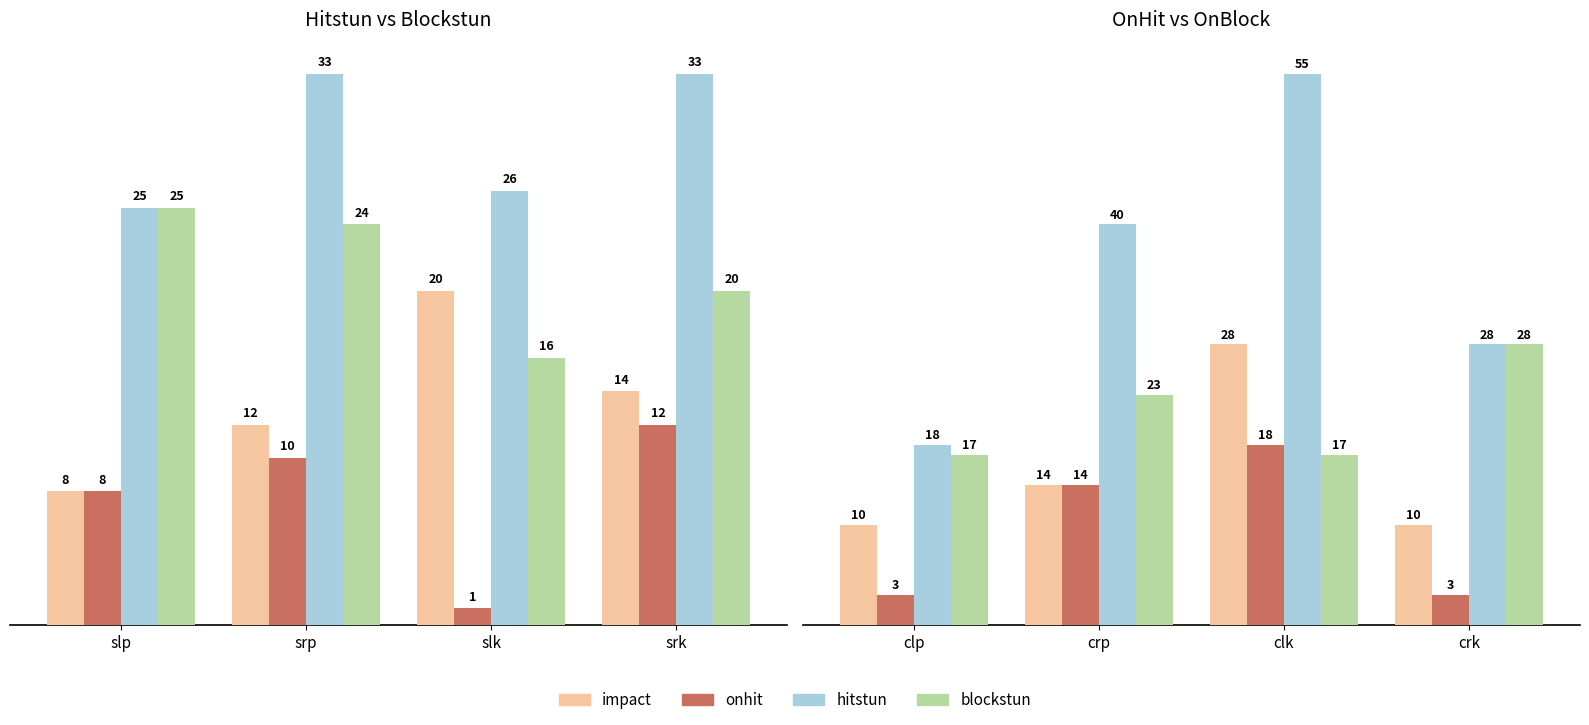

What is the difference between the maximum and second lowest values in the onhit series?

15